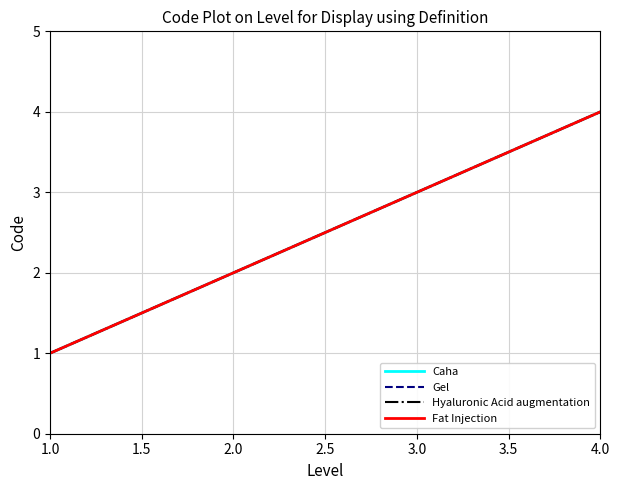

Reading left to right, list all the values displayed in this chart.

Caha: 1=1	2=2	3=3	4=4
Gel: 1=1	2=2	3=3	4=4
Hyaluronic Acid augmentation: 1=1	2=2	3=3	4=4
Fat Injection: 1=1	2=2	3=3	4=4